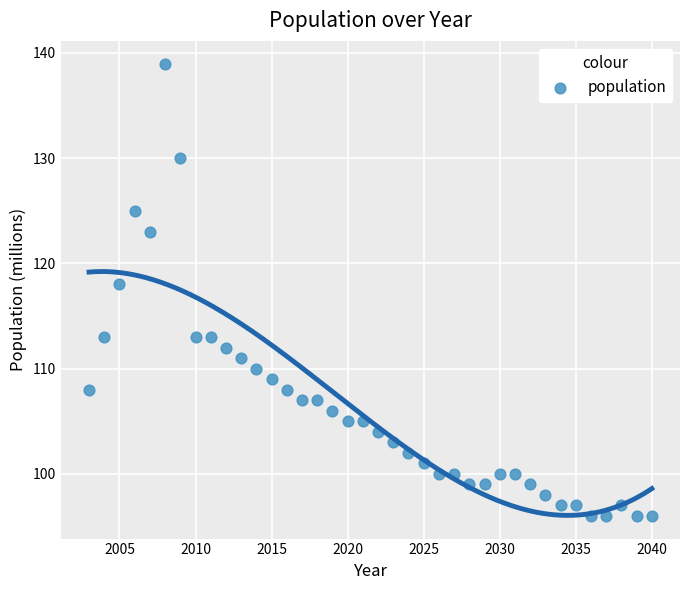

What Y value in the scatter plot is closest to 117?

118